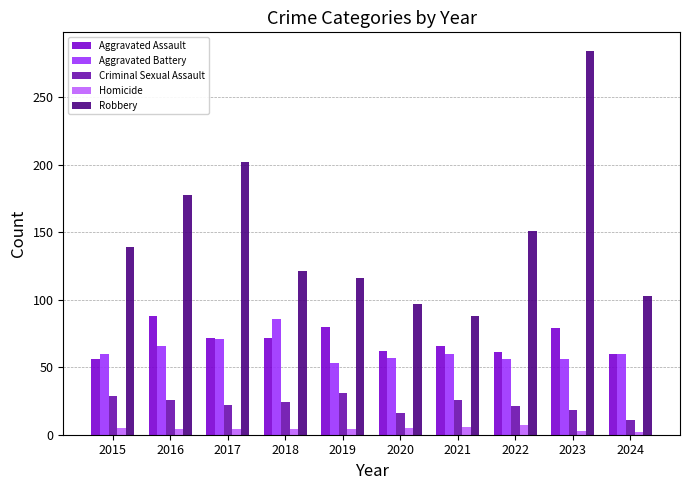

Does the chart contain stacked bars?

No